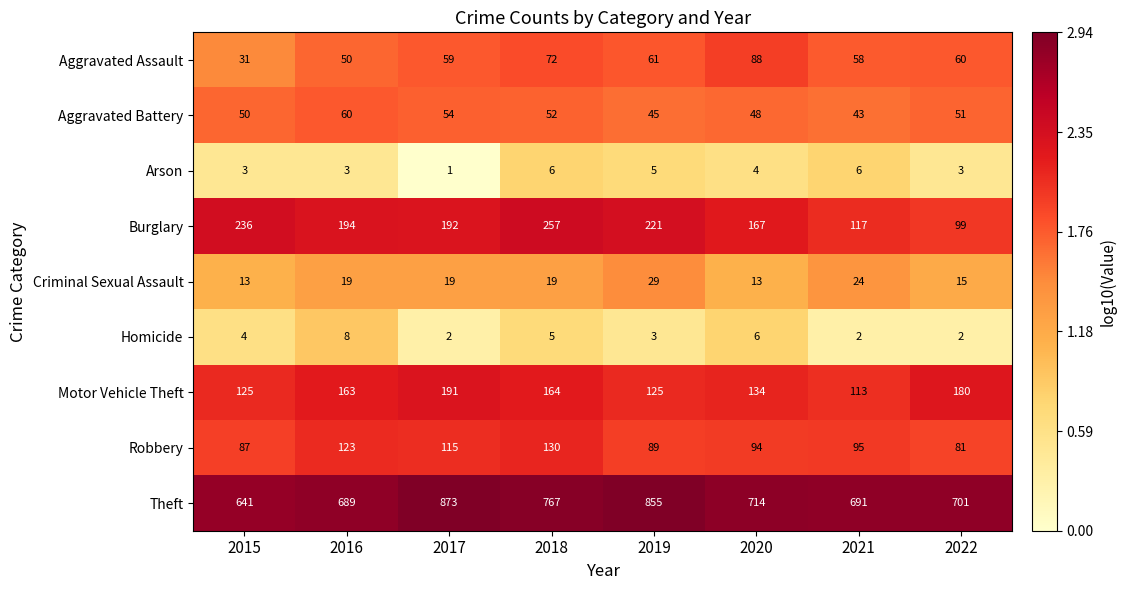

Which series has the widest spread of values?

Theft